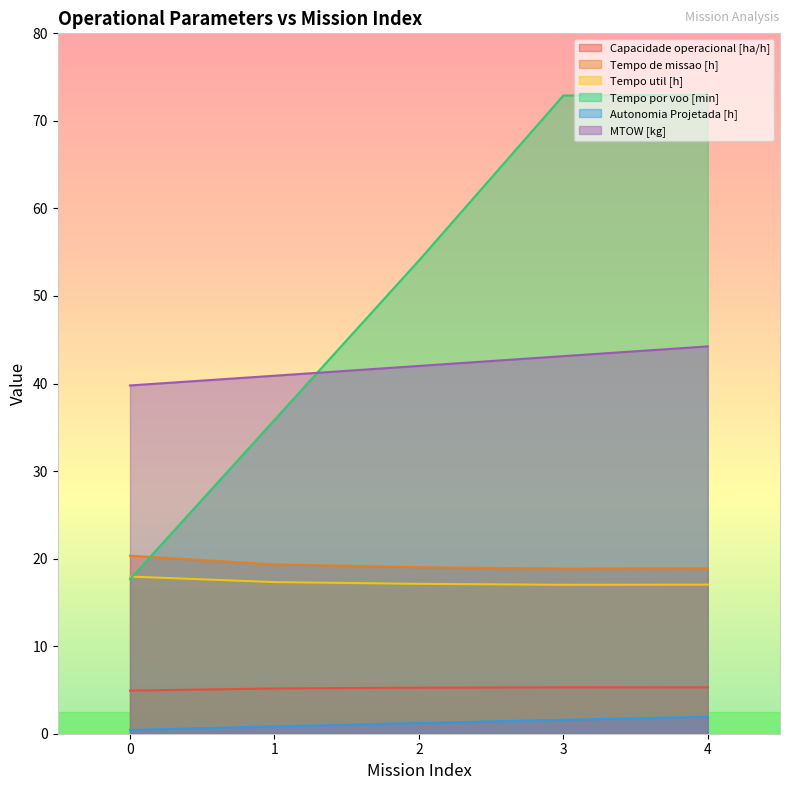

What is the difference between the maximum and second lowest values in the Tempo de missao [h] series?

1.4